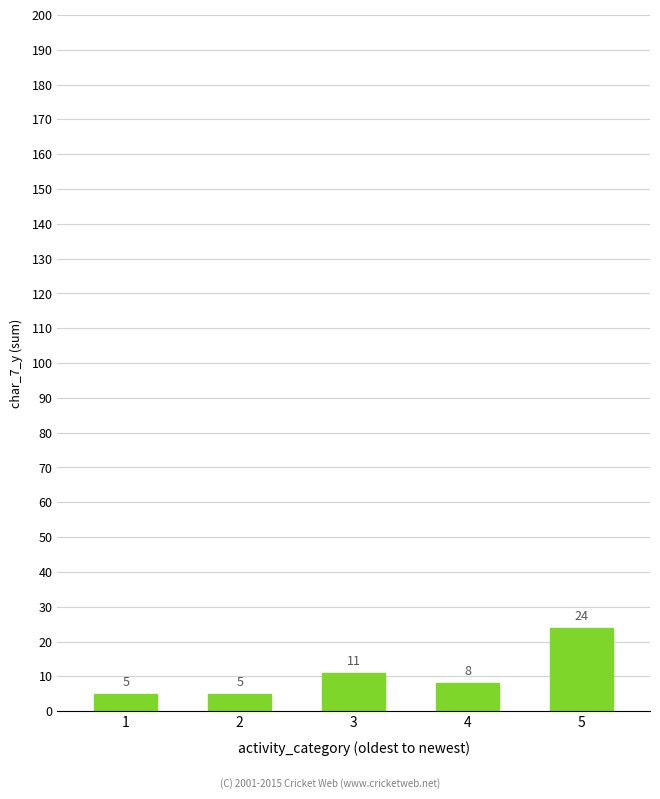

Which has a higher value, 4 or 1?

4